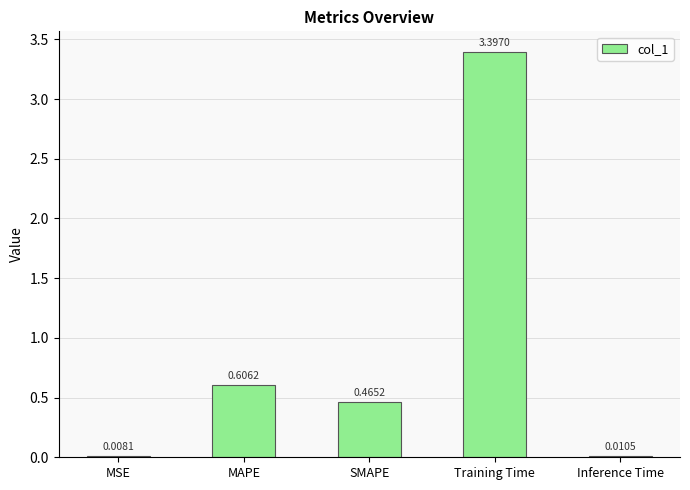

Between MSE and MAPE, which is larger?

MAPE